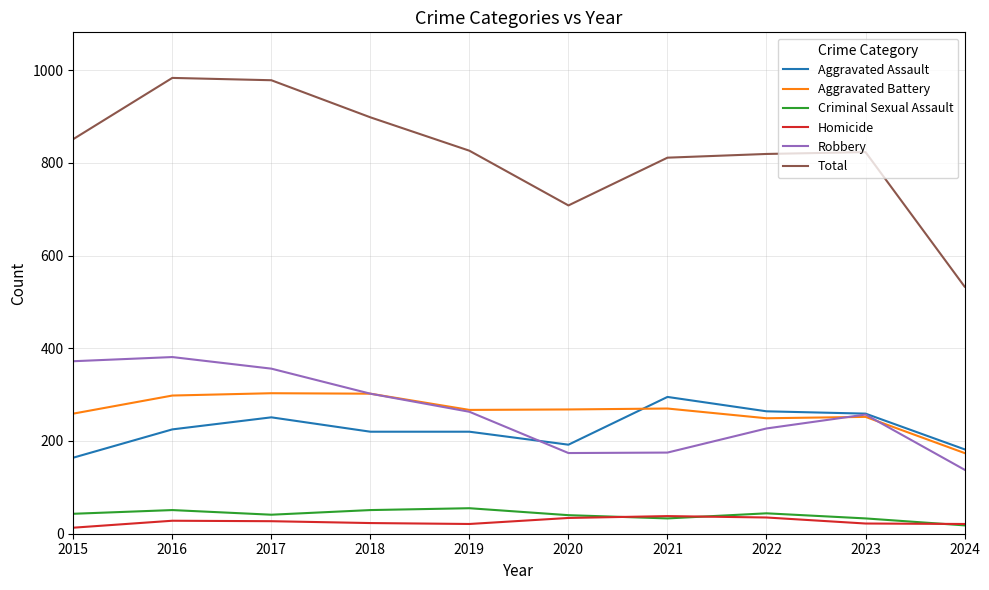

At which category does Criminal Sexual Assault reach its first local valley?

2017